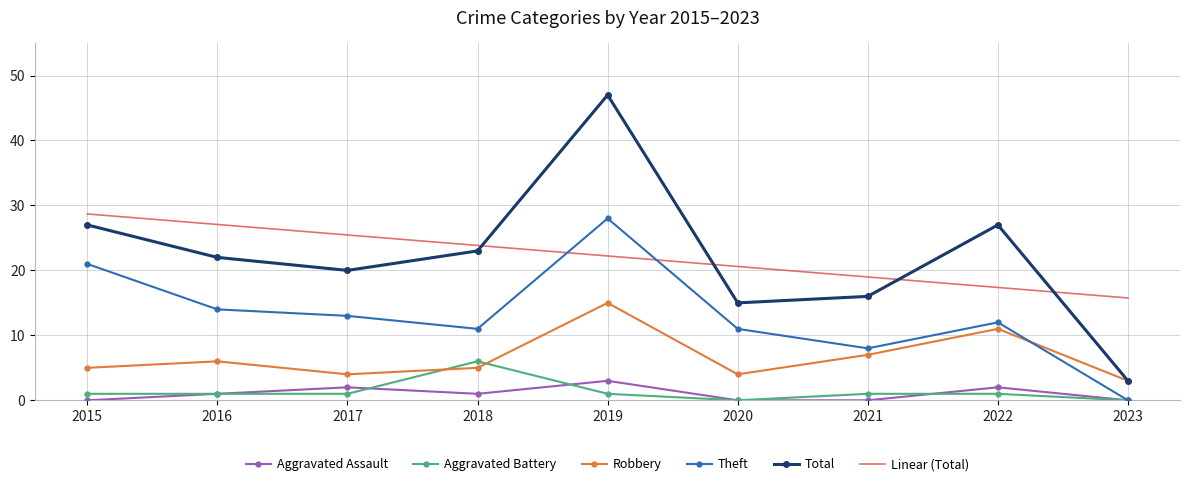

At which category is the sum across all series the highest?

2019